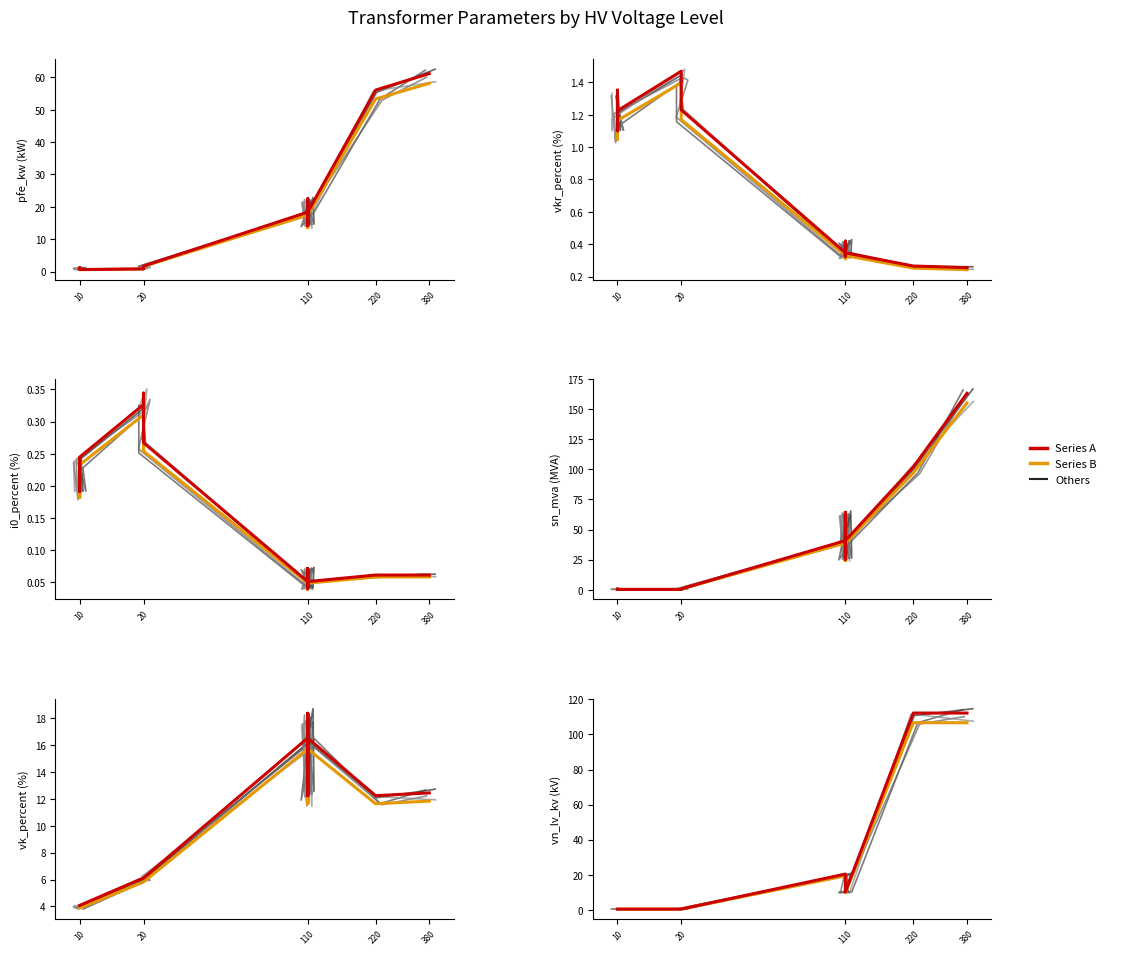

What is the minimum value for Series A?

0.4